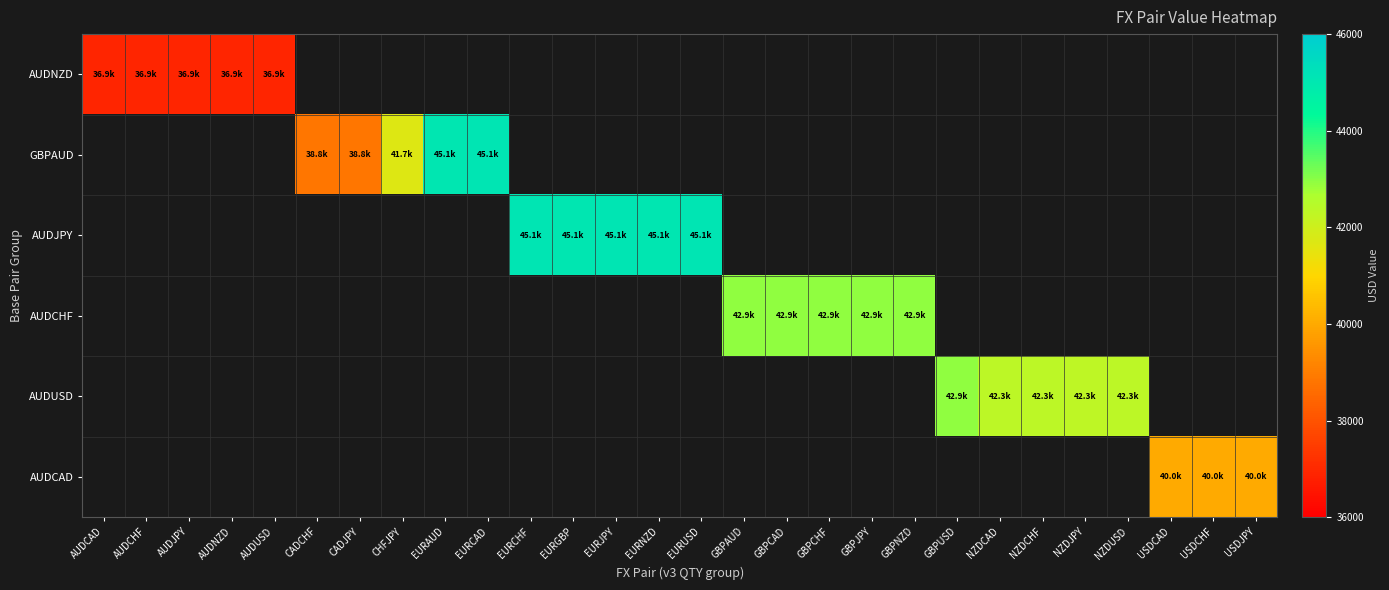

Which has a higher value, GBPNZD or GBPAUD?

GBPAUD